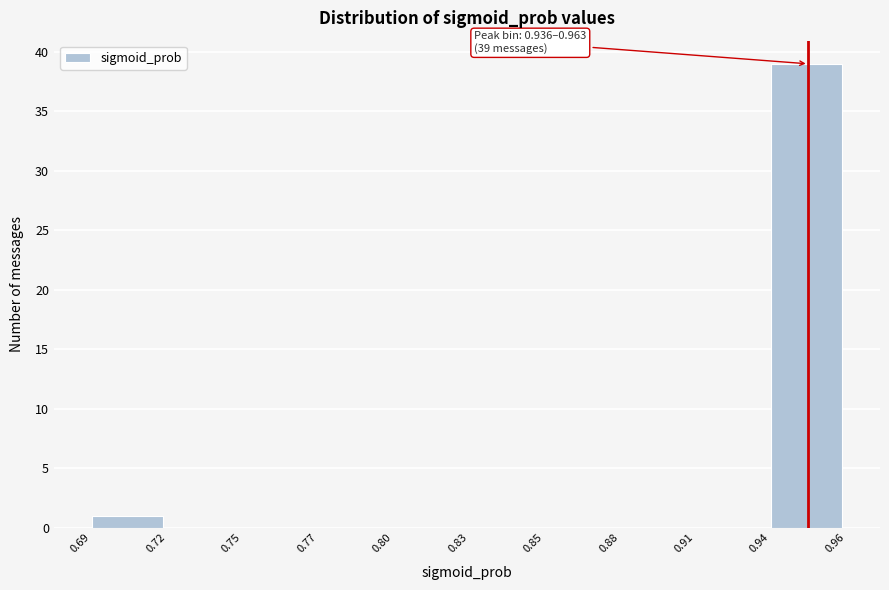

Reading left to right, list all the values displayed in this chart.

0.69=1	0.72=0	0.75=0	0.77=0	0.80=0	0.83=0	0.85=0	0.88=0	0.91=0	0.94=39